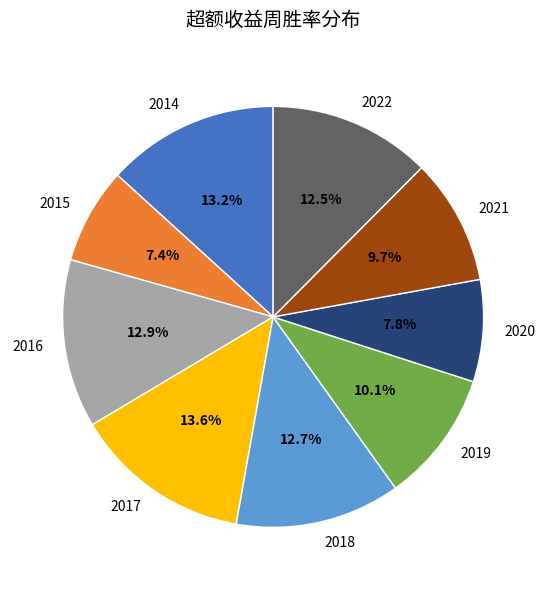

To the nearest percent, what percentage of the pie is 2020?

8%